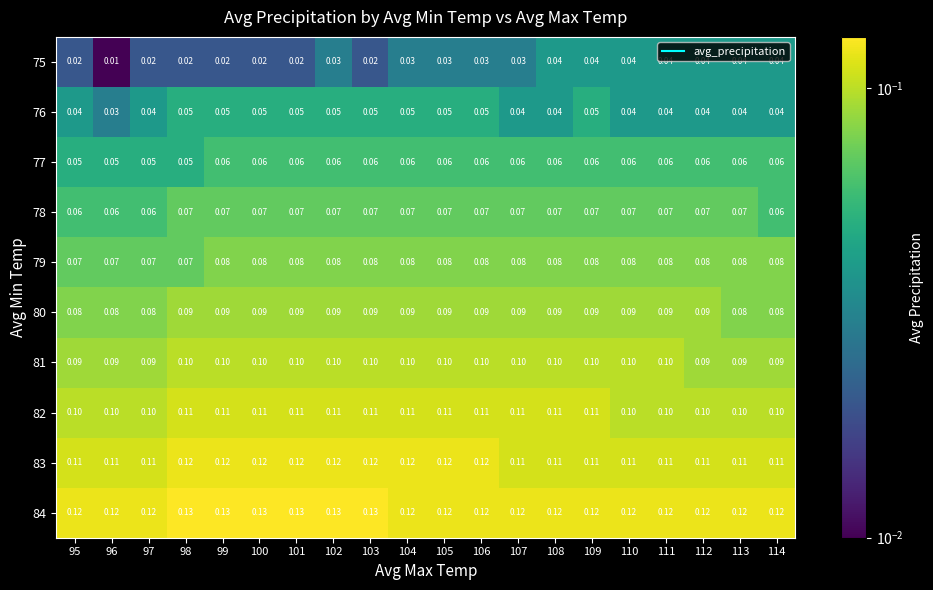

List the series in order of their peak value, highest first.

84, 83, 82, 81, 80, 79, 78, 77, 76, 75